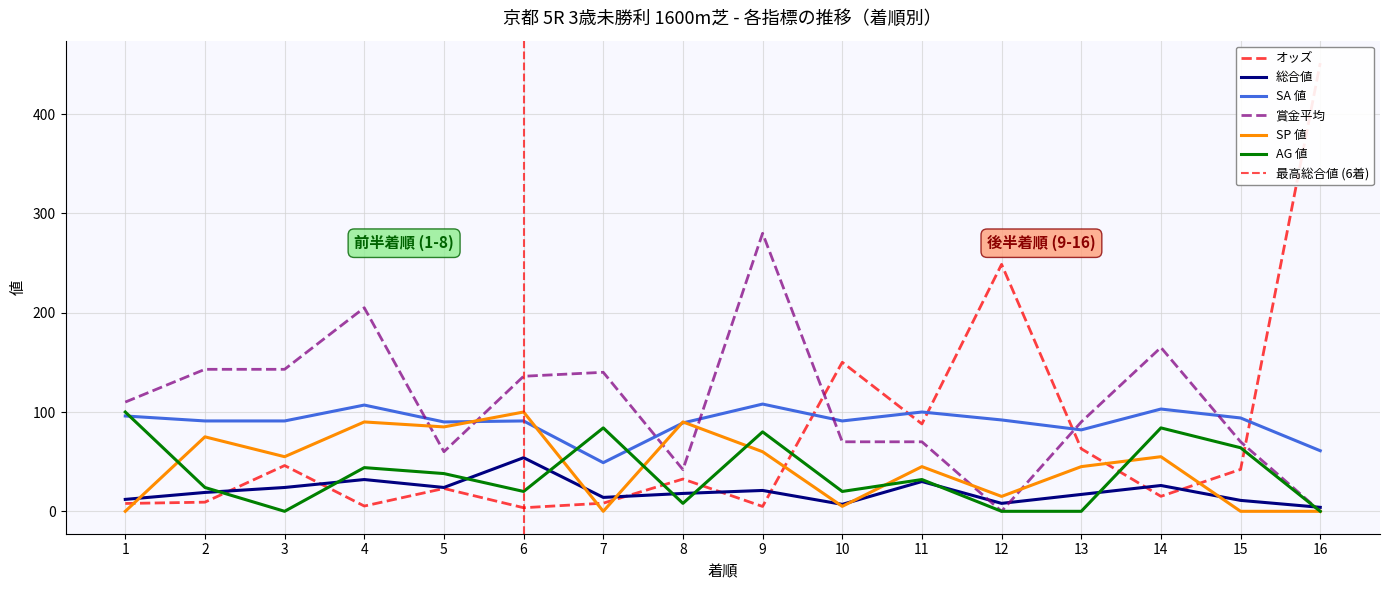

At which label does SA 値 first exceed 91?

1